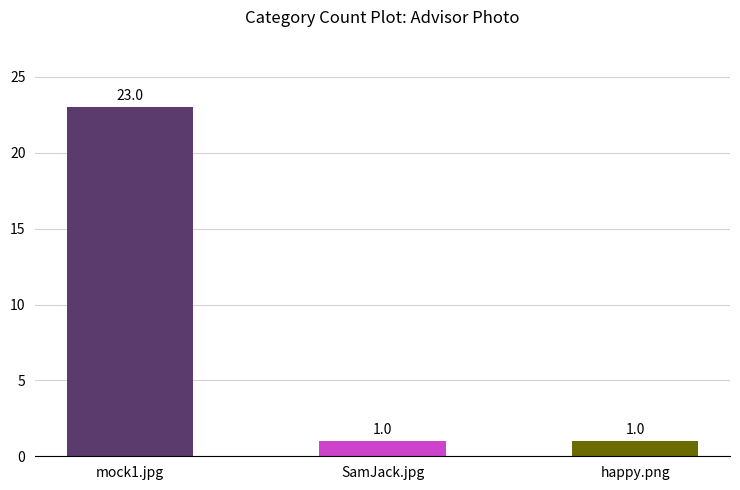

What value does the data have at mock1.jpg, to the nearest 5?

25